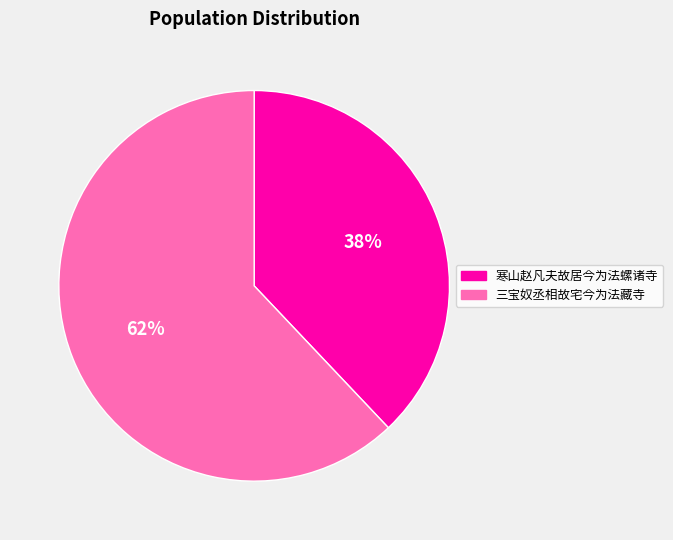

Count the number of slices in the pie.

2